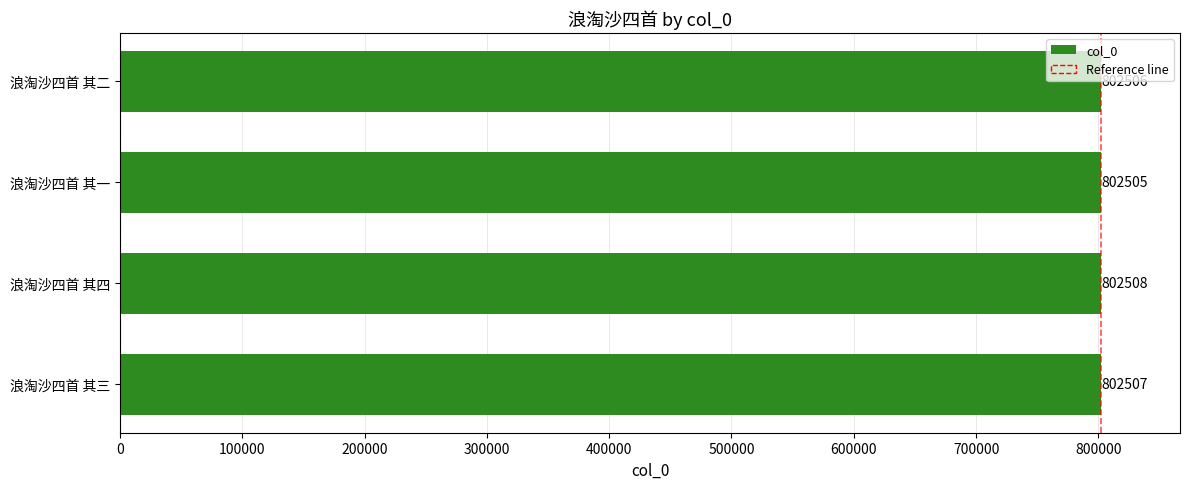

The chart shows a value of 442134 at 浪淘沙四首 其二. True or false?

False